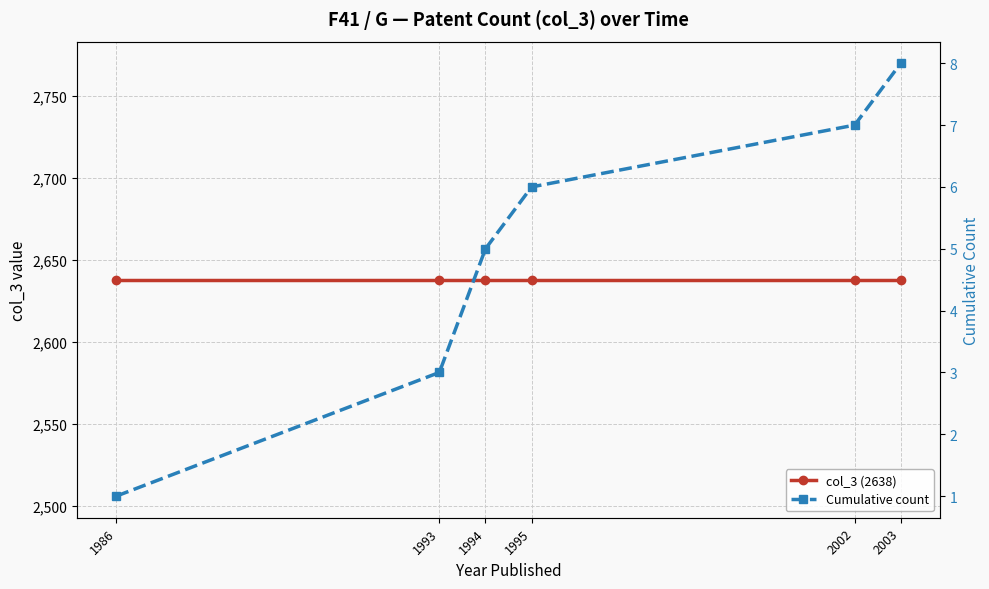

True or false: col_3 (2638) and Cumulative count intersect in this chart.

False